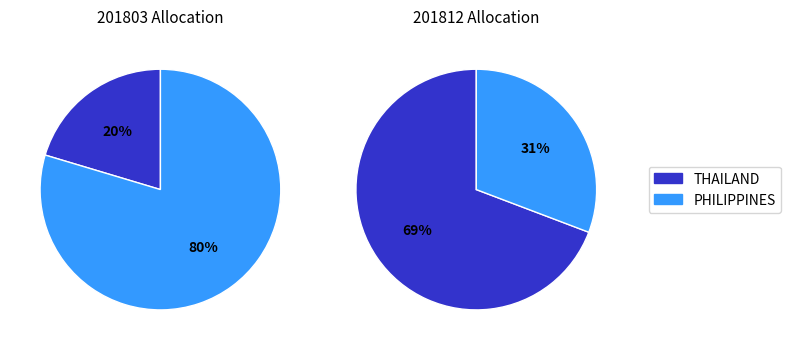

Which has a higher value, THAILAND or PHILIPPINES?

PHILIPPINES